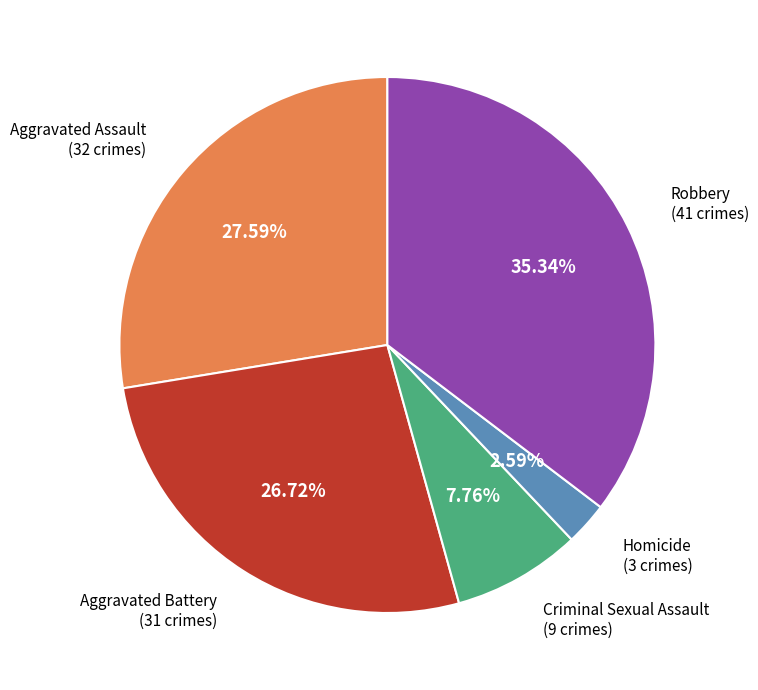

Does any single category account for the majority?

No